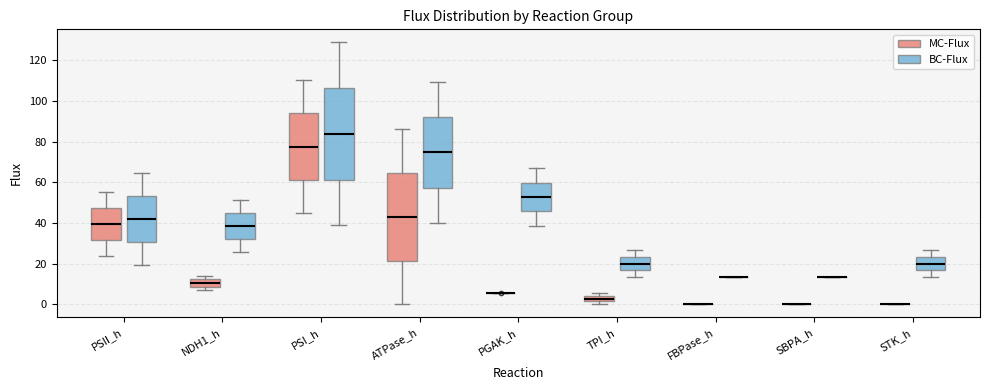

Where does the upper whisker of the box for ATPase_h (MC-Flux) end on the y-axis? The values are not printed on the chart, so give them approximately, as read against the axis.

86